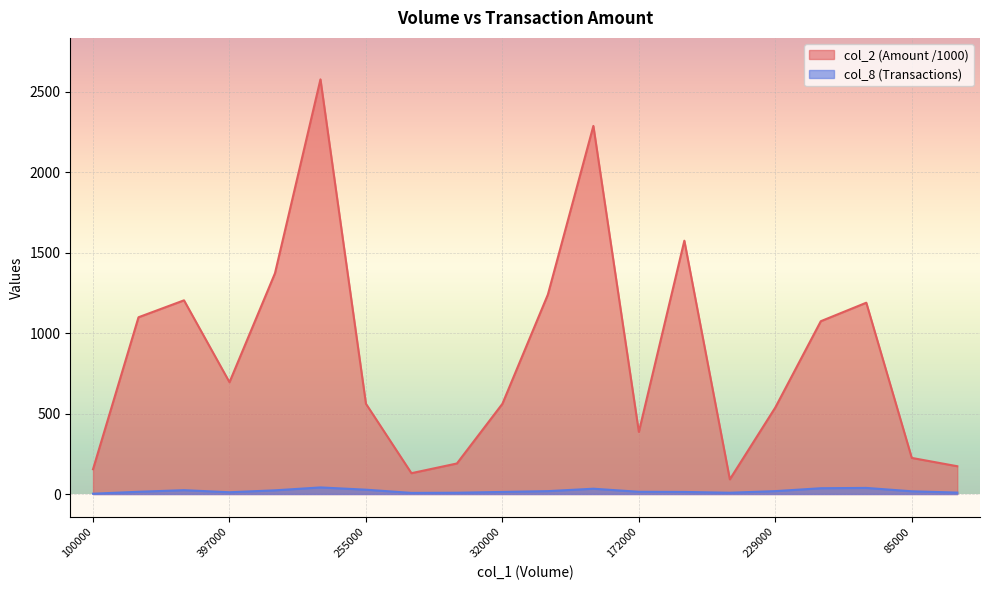

How many data points does each series have?

20